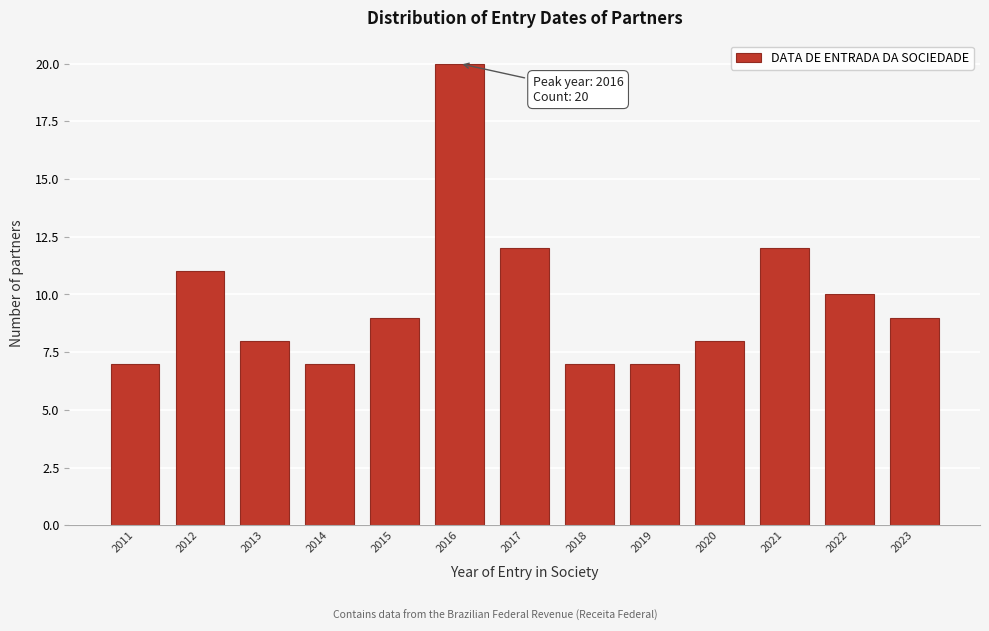

Reading left to right, transcribe all the data shown in this chart.

7	11	8	7	9	20	12	7	7	8	12	10	9